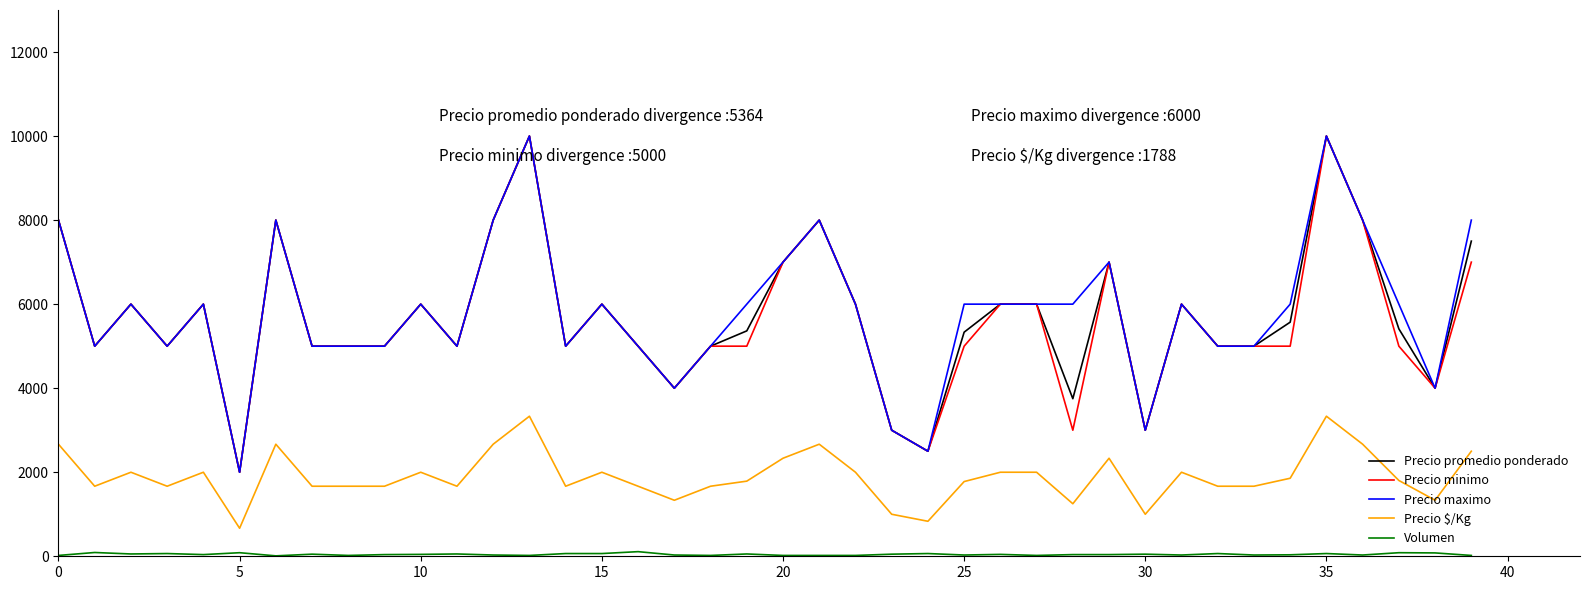

What is the minimum value for Precio promedio ponderado?

2000